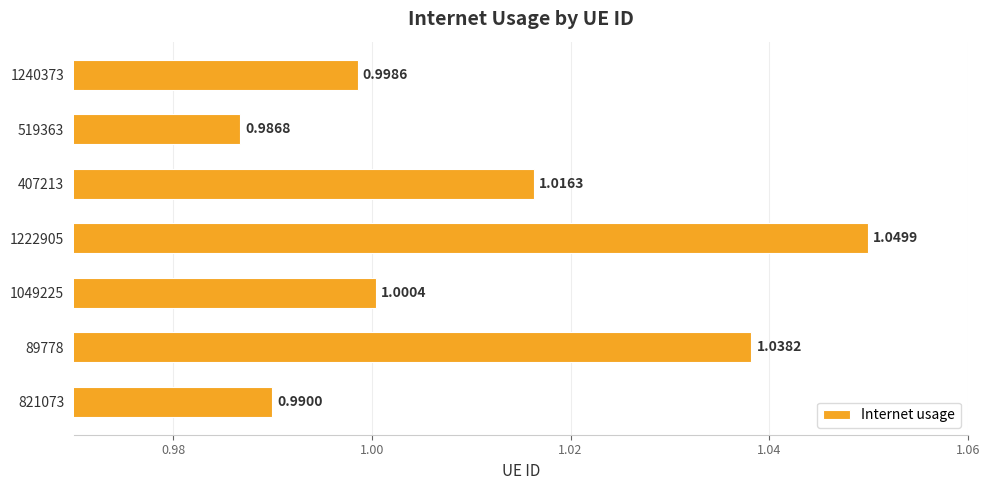

Between 821073 and 1240373, which is larger?

1240373